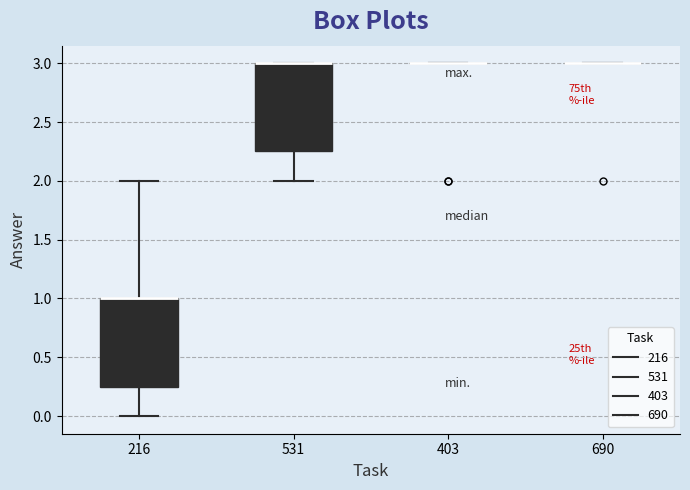

Reading left to right, transcribe this box plot: for each box, give where its median line is, the range the box spans, and where its two whiskers end, as read against the y-axis. The values are not printed on the chart, so give them approximately, as read against the axis.

216: median 1.00 (drawn on the box's upper edge), box 0.25 to 1.00, whiskers 0.00 to 2.00
531: median 3.00 (drawn on the box's upper edge), box 2.25 to 3.00, whiskers 2.00 to 3.00
403: box collapsed to a line at 3.00, whiskers 3.00 to 3.00
690: box collapsed to a line at 3.00, whiskers 3.00 to 3.00